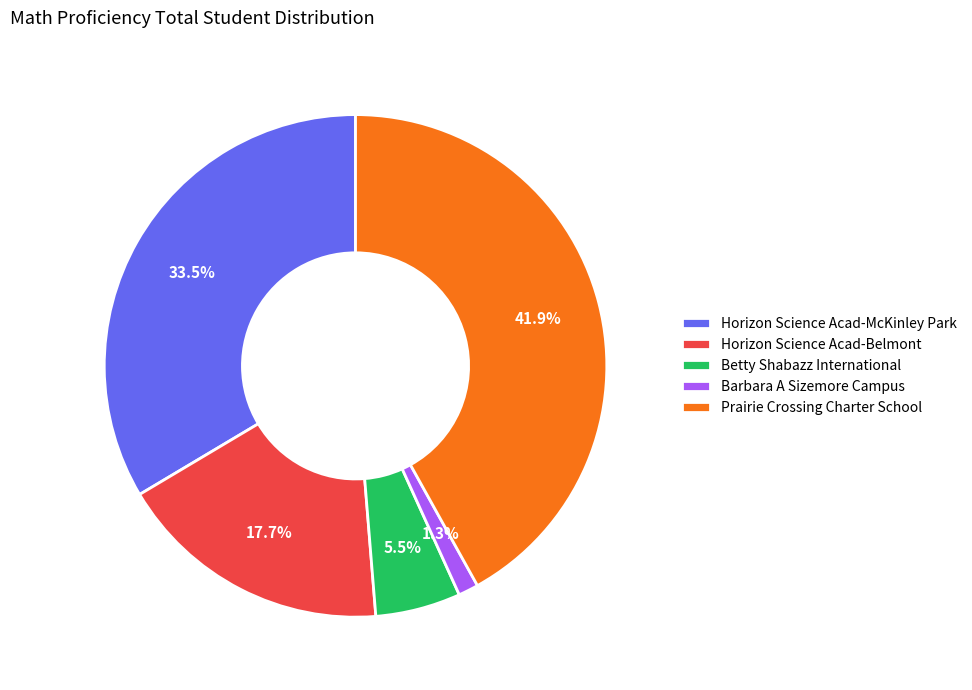

To the nearest percent, what is the combined percentage of Barbara A Sizemore Campus and Horizon Science Acad-Belmont?

19%